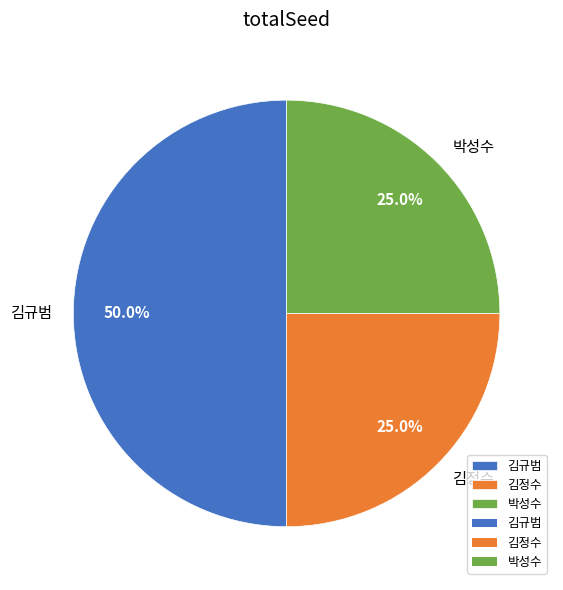

Which category has the biggest portion of the pie?

김규범